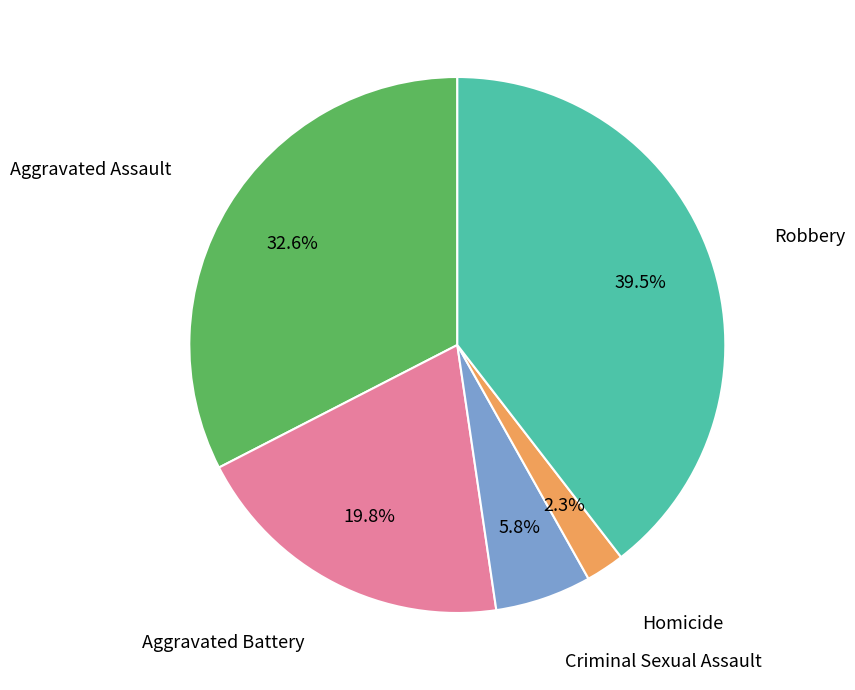

To the nearest percent, what is the average slice percentage?

20%